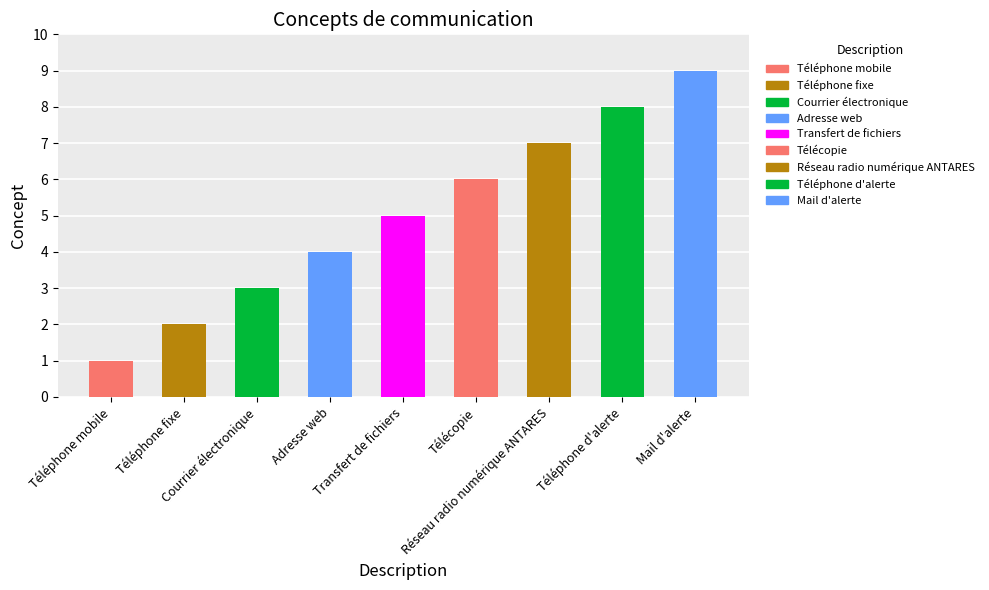

Rank the categories by value from highest to lowest.

Mail d'alerte, Téléphone d'alerte, Réseau radio numérique ANTARES, Télécopie, Transfert de fichiers, Adresse web, Courrier électronique, Téléphone fixe, Téléphone mobile